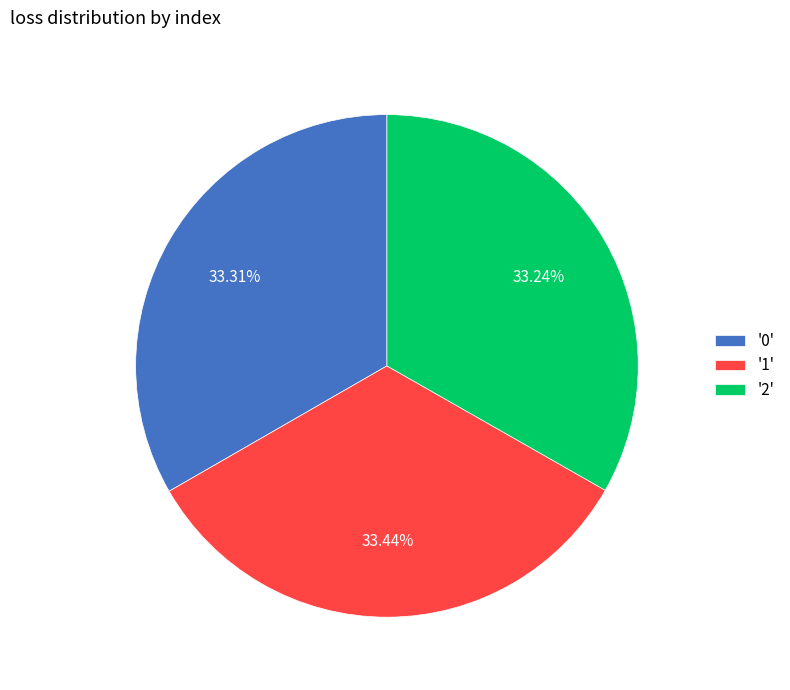

Do '1' and '0' together represent more than half of the pie?

Yes